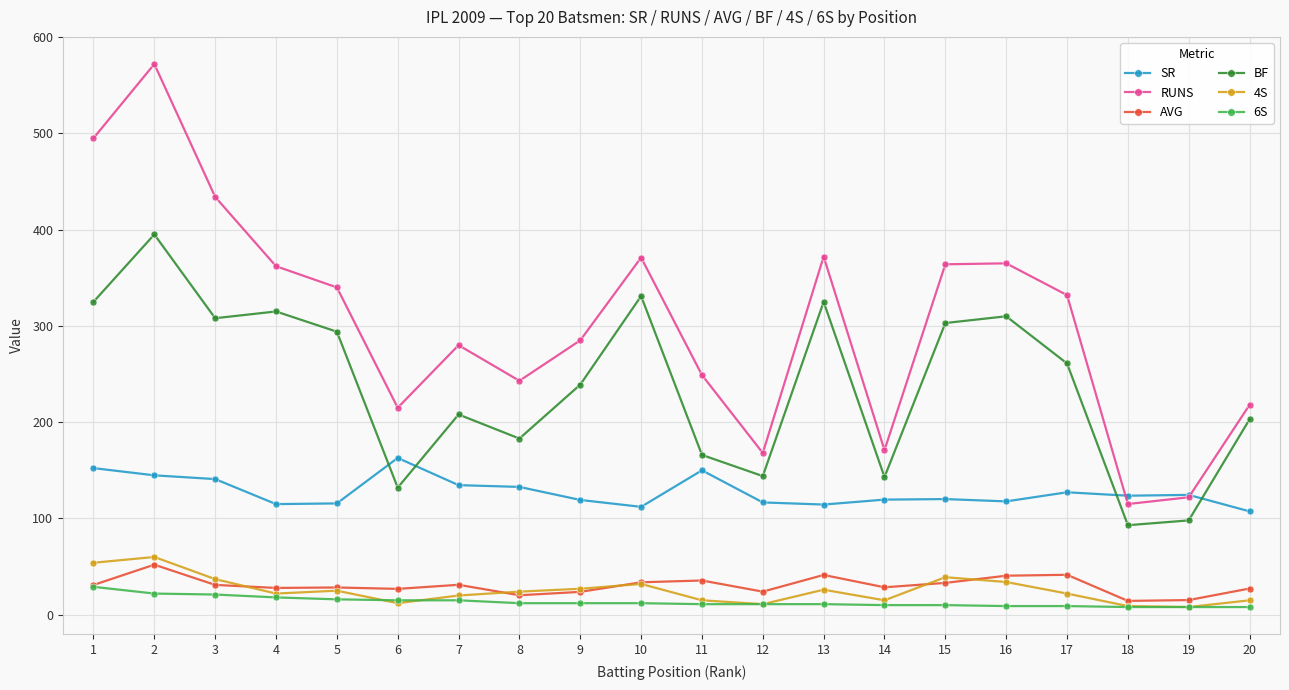

True or false: RUNS and AVG intersect in this chart.

False